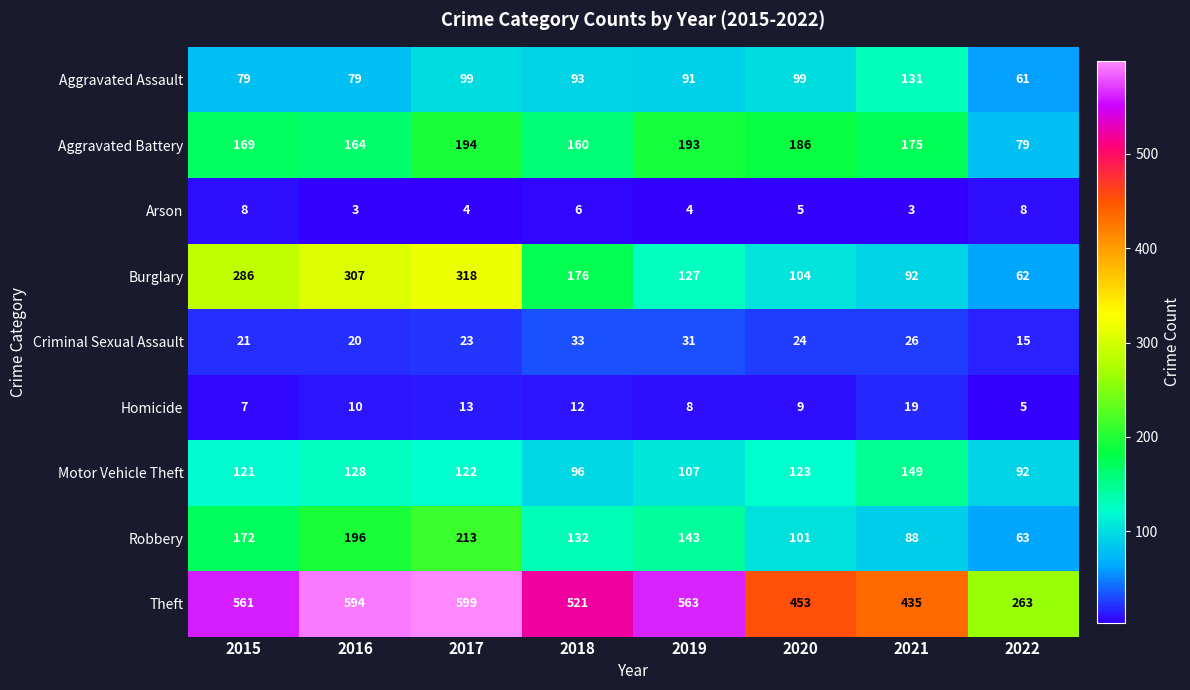

What is the approximate value of Arson at 2022?

8